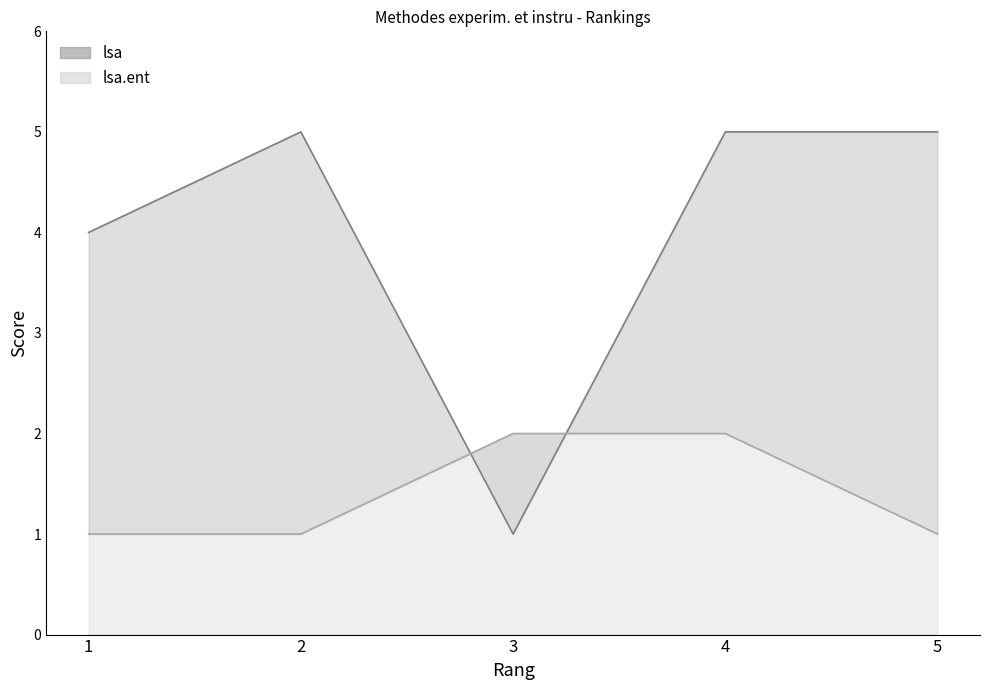

True or false: lsa has more than 0 interior local peaks.

True